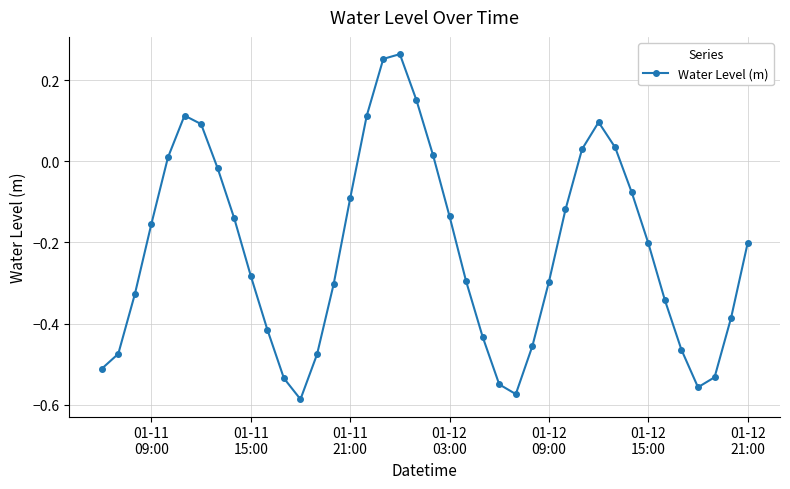

What is the difference between the maximum and minimum values?

0.9